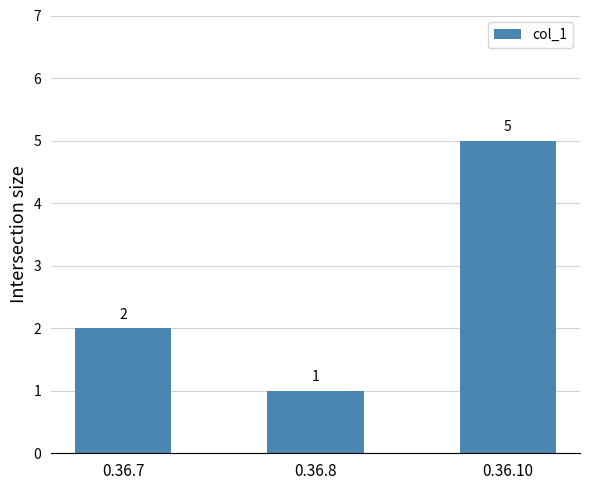

Approximately how many times larger is the value at 0.36.8 compared to 0.36.7?

0.5